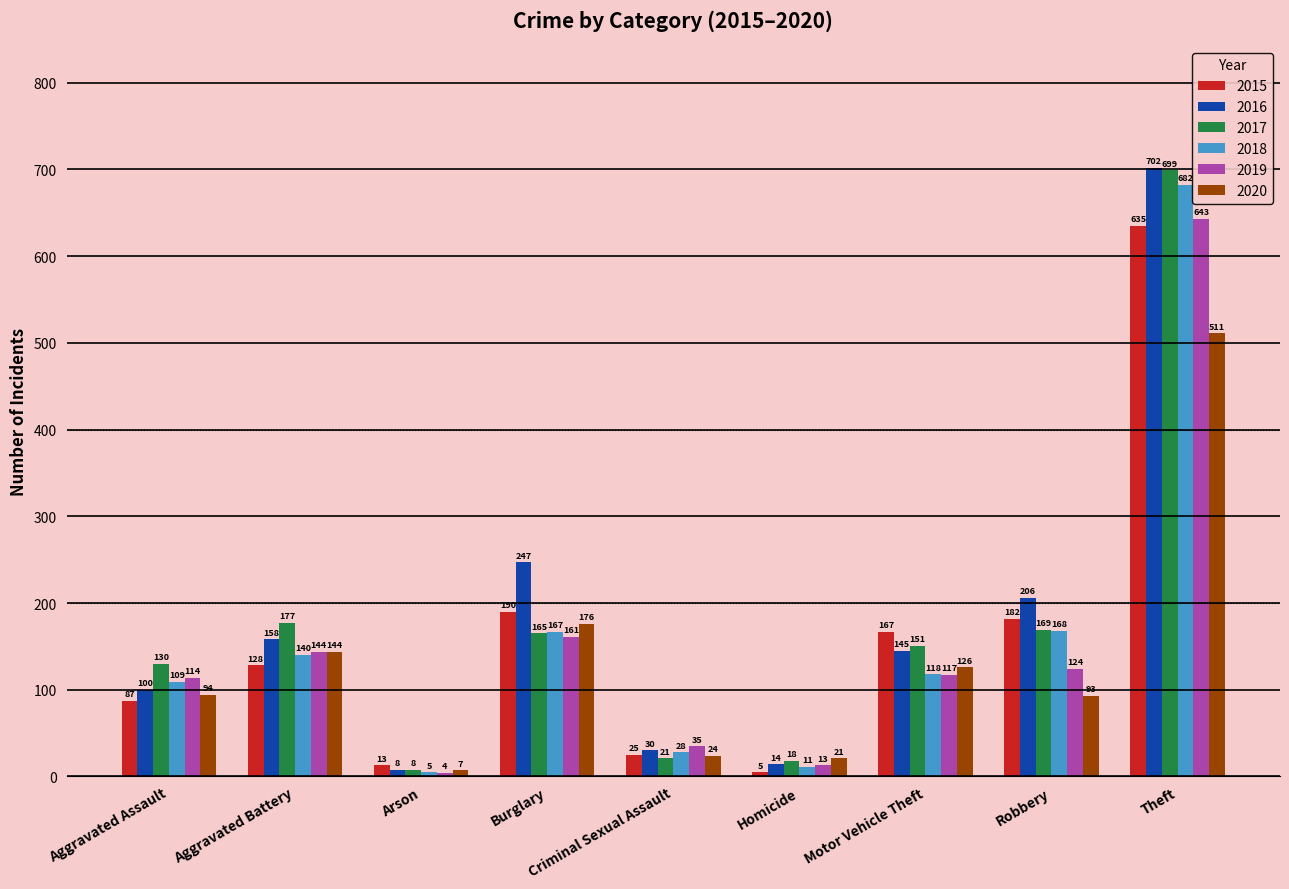

Reading right to left, transcribe all the data shown in this chart.

2015: 635	182	167	5	25	190	13	128	87
2016: 702	206	145	14	30	247	8	158	100
2017: 699	169	151	18	21	165	8	177	130
2018: 682	168	118	11	28	167	5	140	109
2019: 643	124	117	13	35	161	4	144	114
2020: 511	93	126	21	24	176	7	144	94